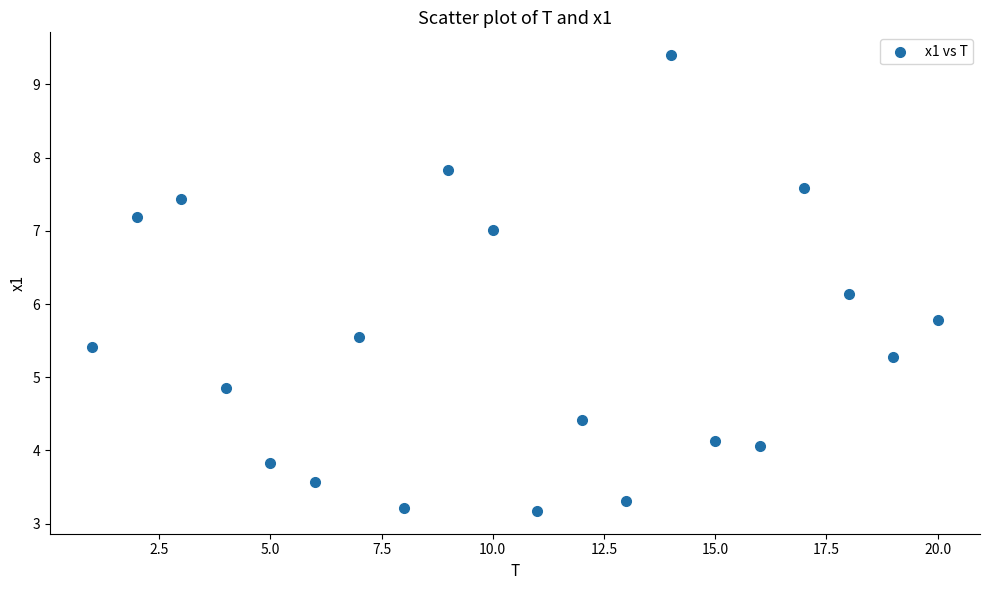

What is the range of X values (max minus min)?

19.0